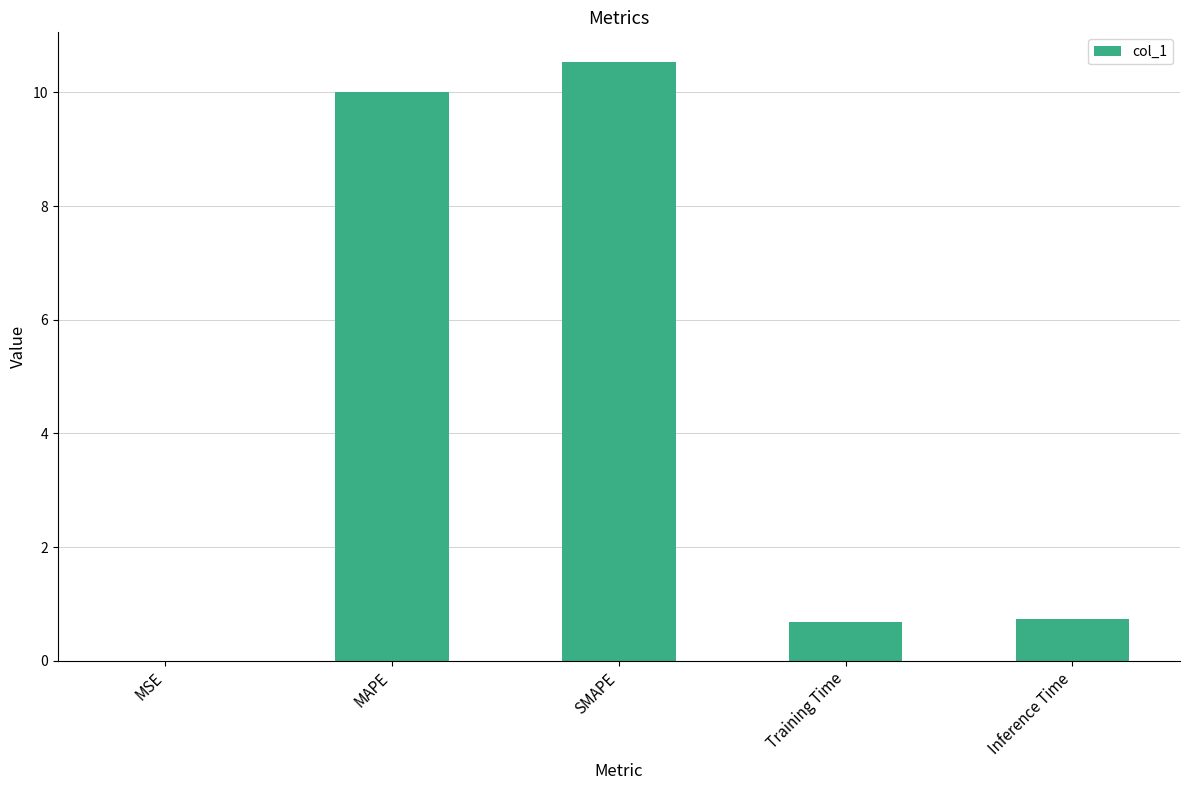

What is the maximum value shown in the chart?

10.5